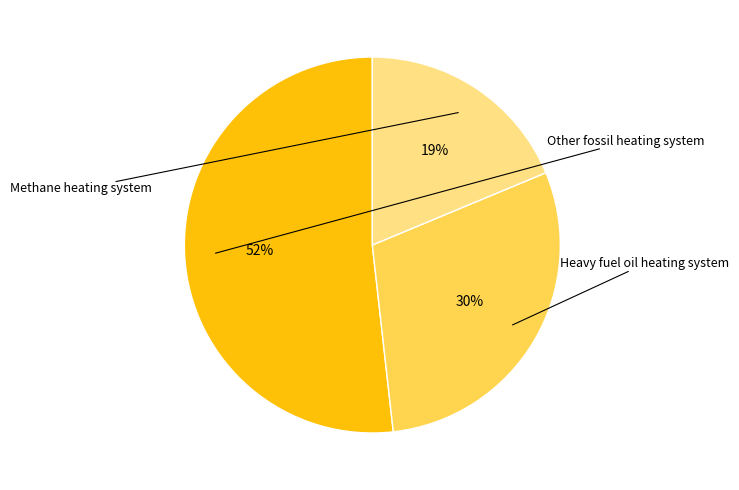

Is there any slice that represents more than half of the pie?

Yes